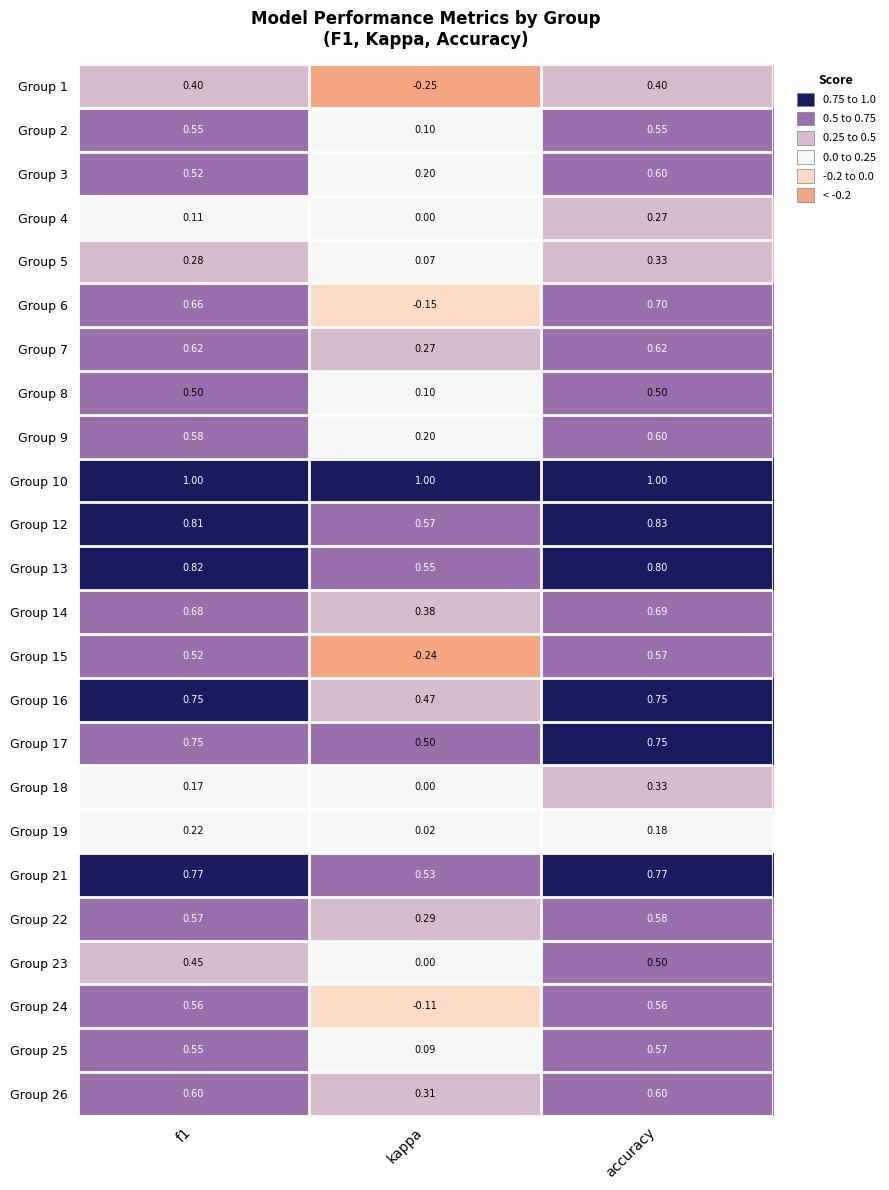

Which label corresponds to the smallest value in the chart?

kappa